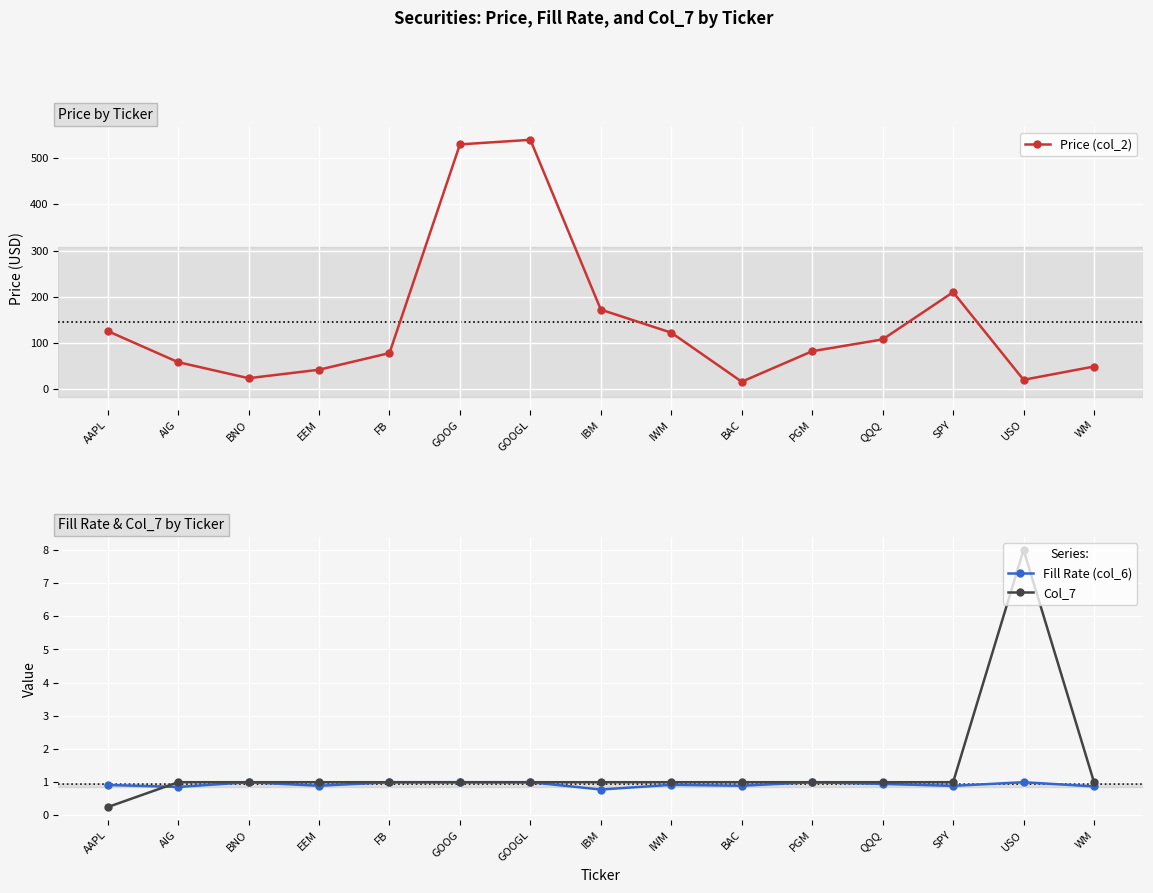

True or false: Fill Rate (col_6) has a value of 1.0 at BNO.

True